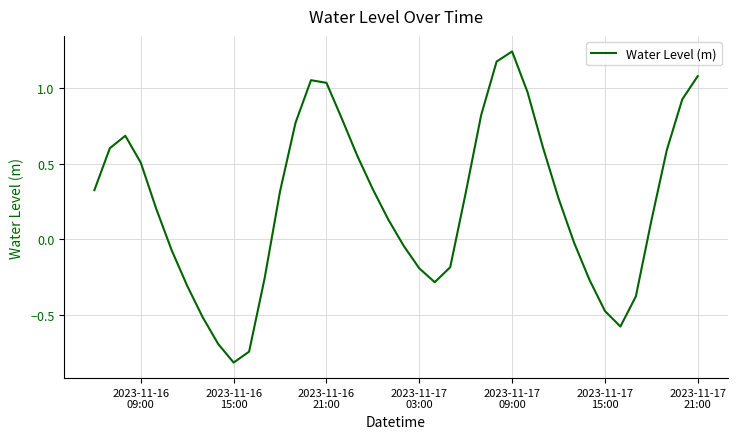

What is the minimum value shown in the chart?

-0.8